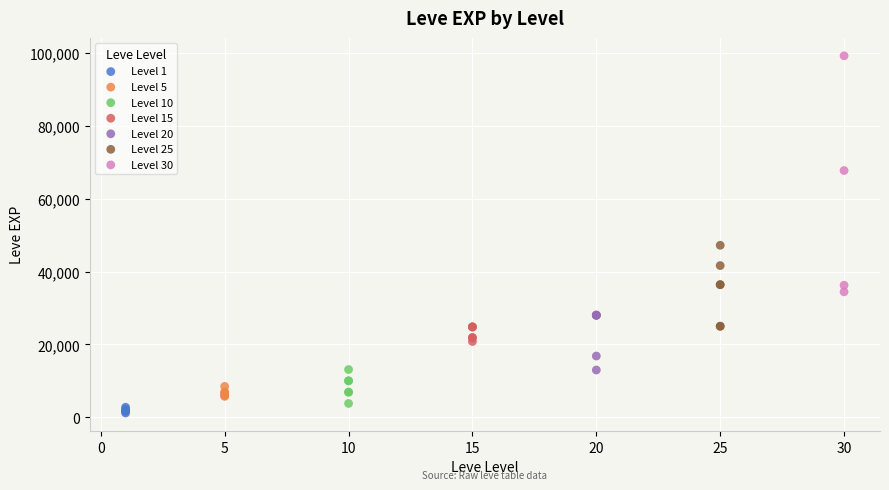

Which series has the largest Y range (max minus min)?

Level 30